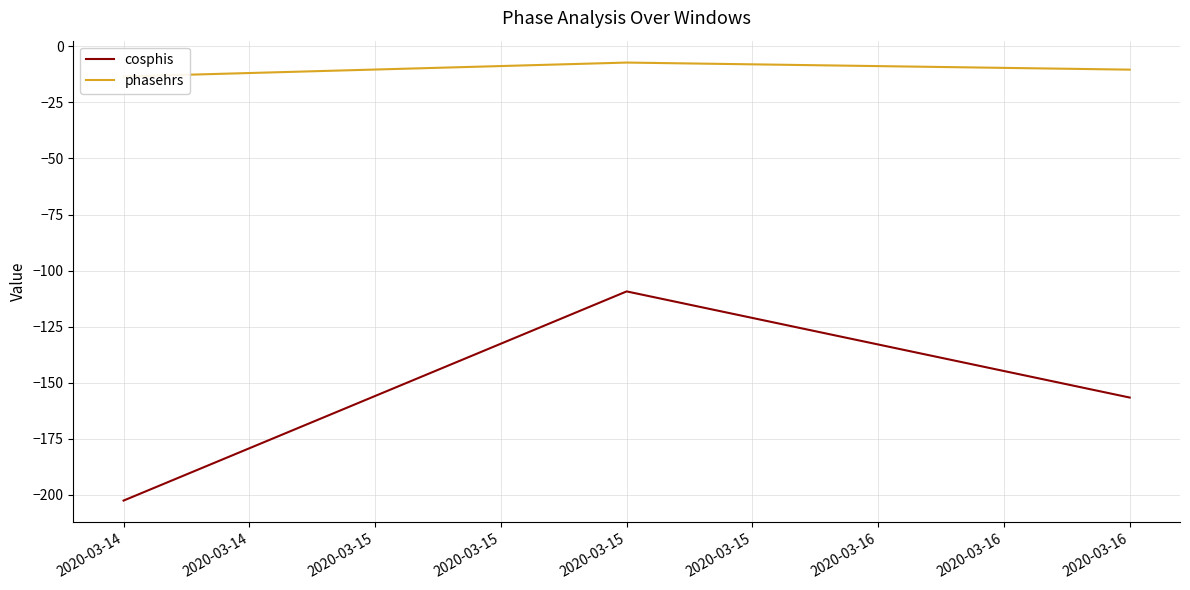

At which category does the chart reach its minimum across all series?

2020-03-14